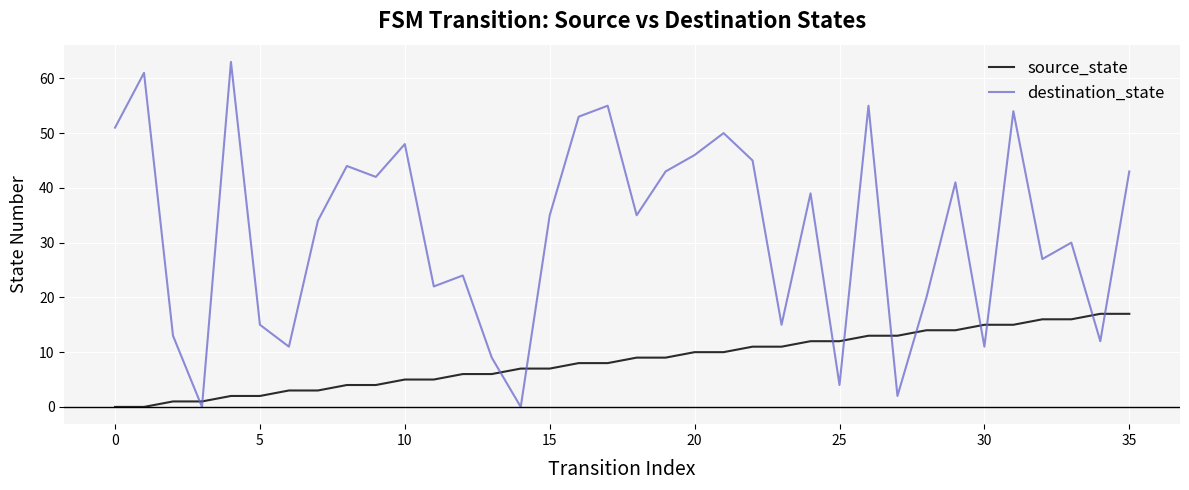

Rank the series by their average value, from lowest to highest.

source_state, destination_state